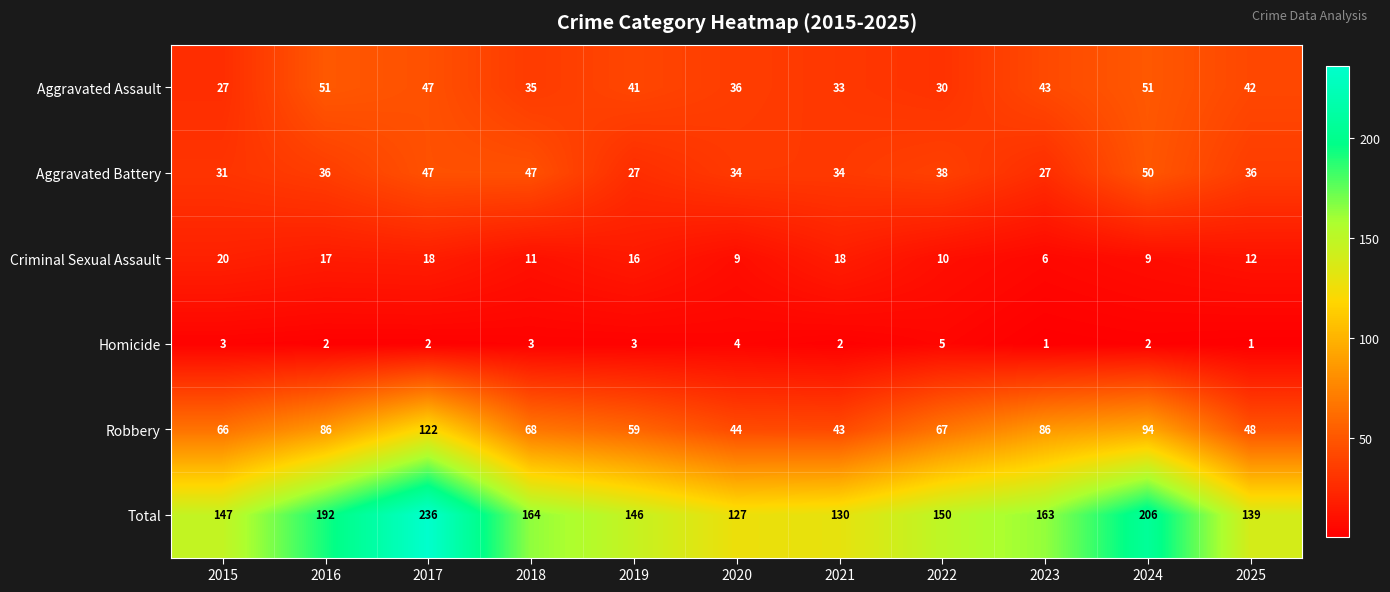

At which category is the sum across all series the highest?

2017